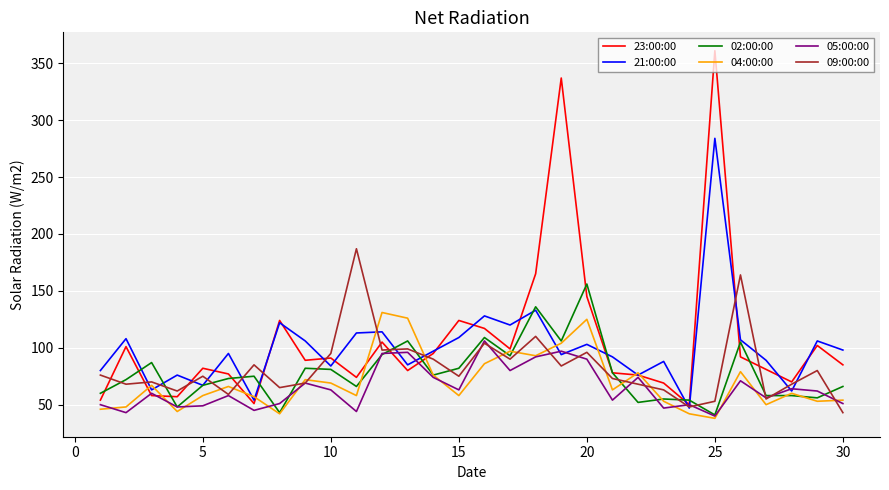

True or false: 23:00:00 has more than 1 interior local peaks.

True